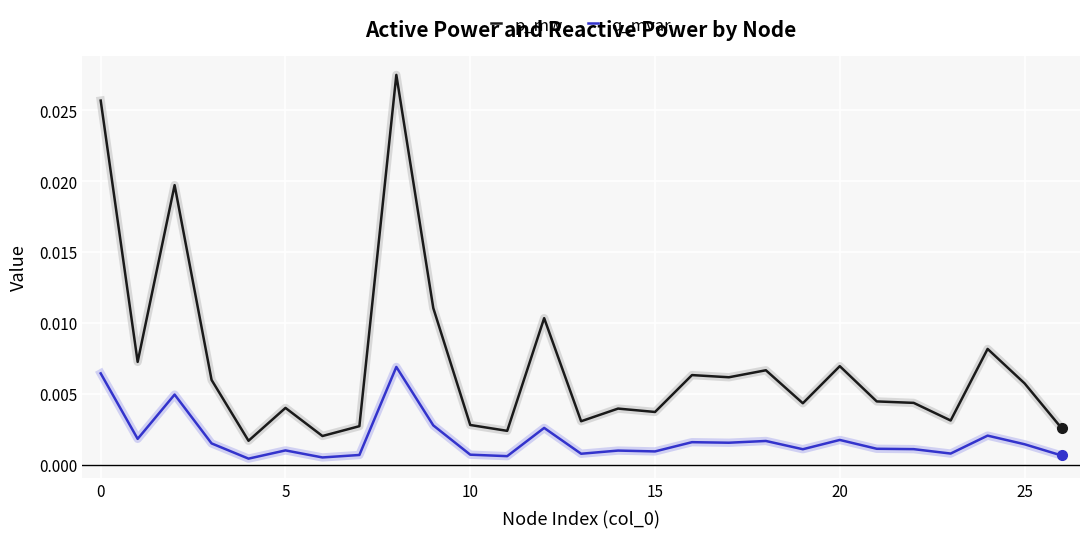

List the series in order of their peak value, lowest first.

q_mvar, p_mw